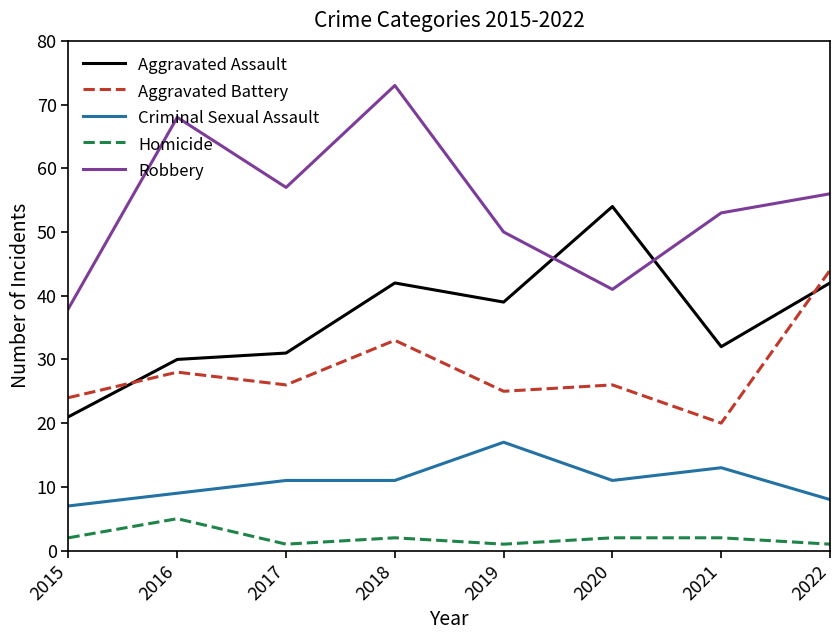

How many interior local peaks does the Robbery series have?

2